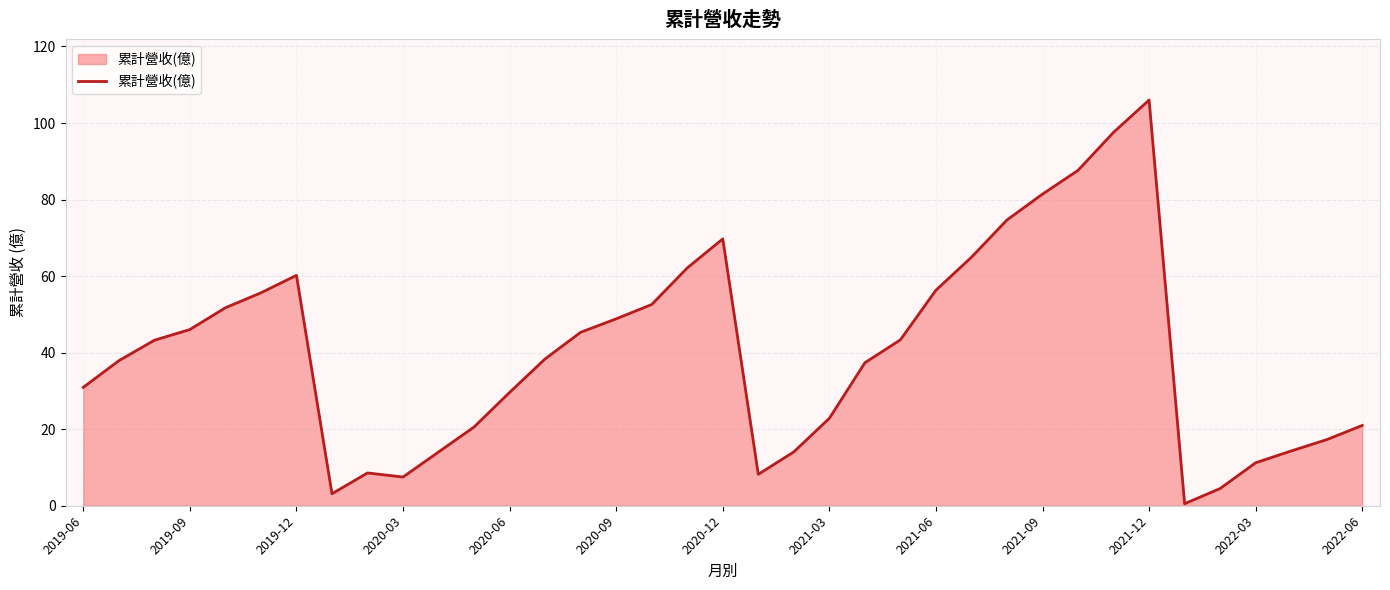

What is the greatest value displayed?

106.0